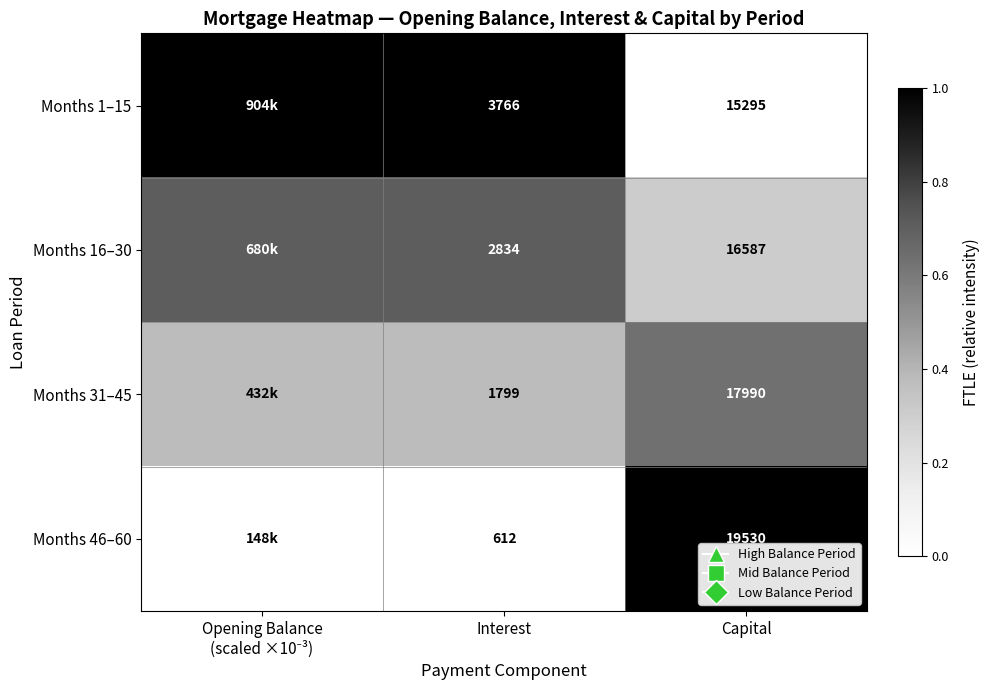

Which series has the widest spread of values?

Months 1–15